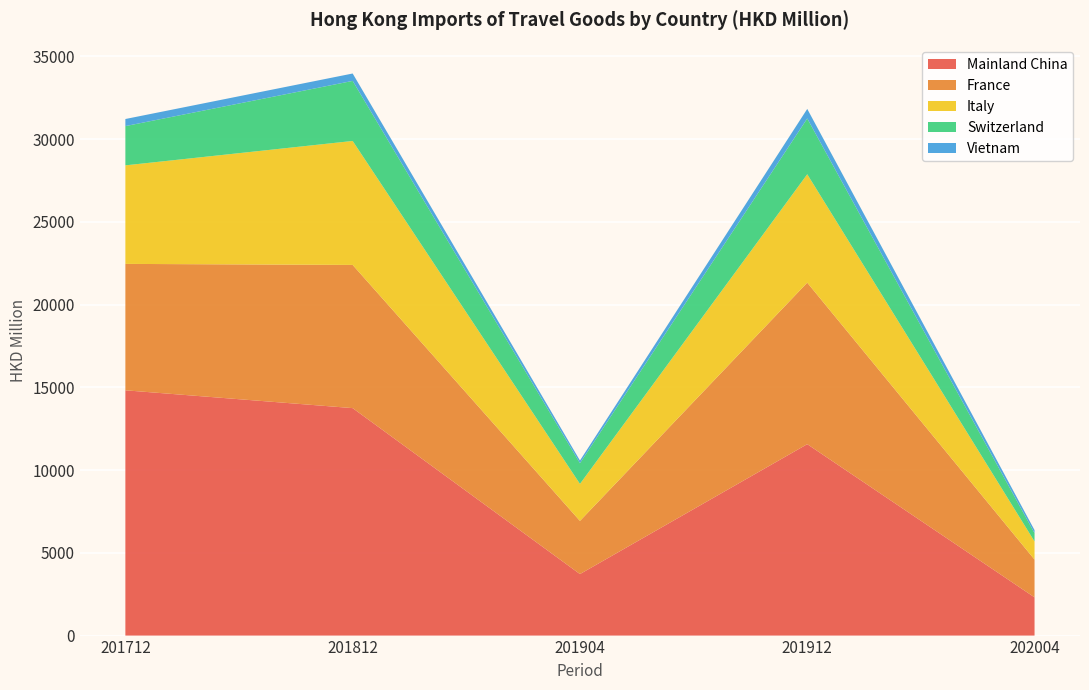

Reading left to right, extract all data points from this chart.

Mainland China: 14818.8	13742.3	3716.9	11564.5	2309.9
France: 7637.1	8651.0	3211.9	9758.3	2283.4
Italy: 5953.0	7489.7	2234.8	6548.5	1092.9
Switzerland: 2371.6	3628.7	1252.2	3371.1	502.6
Vietnam: 428.5	446.9	160.7	576.4	183.4